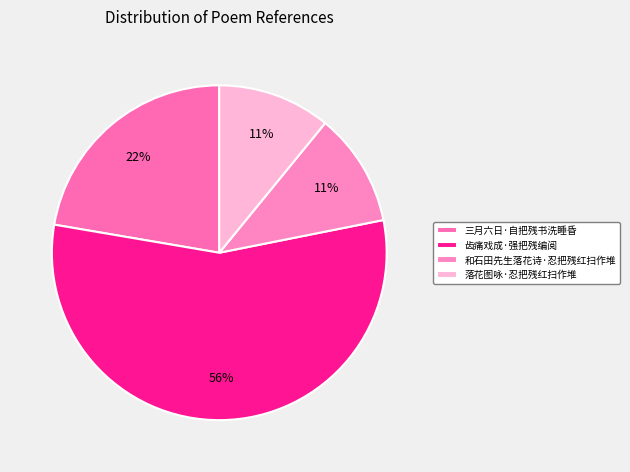

Rank the categories by value from lowest to highest.

落花图咏·忍把残红扫作堆, 和石田先生落花诗·忍把残红扫作堆, 三月六日·自把残书洗睡昏, 齿痛戏成·强把残编阅